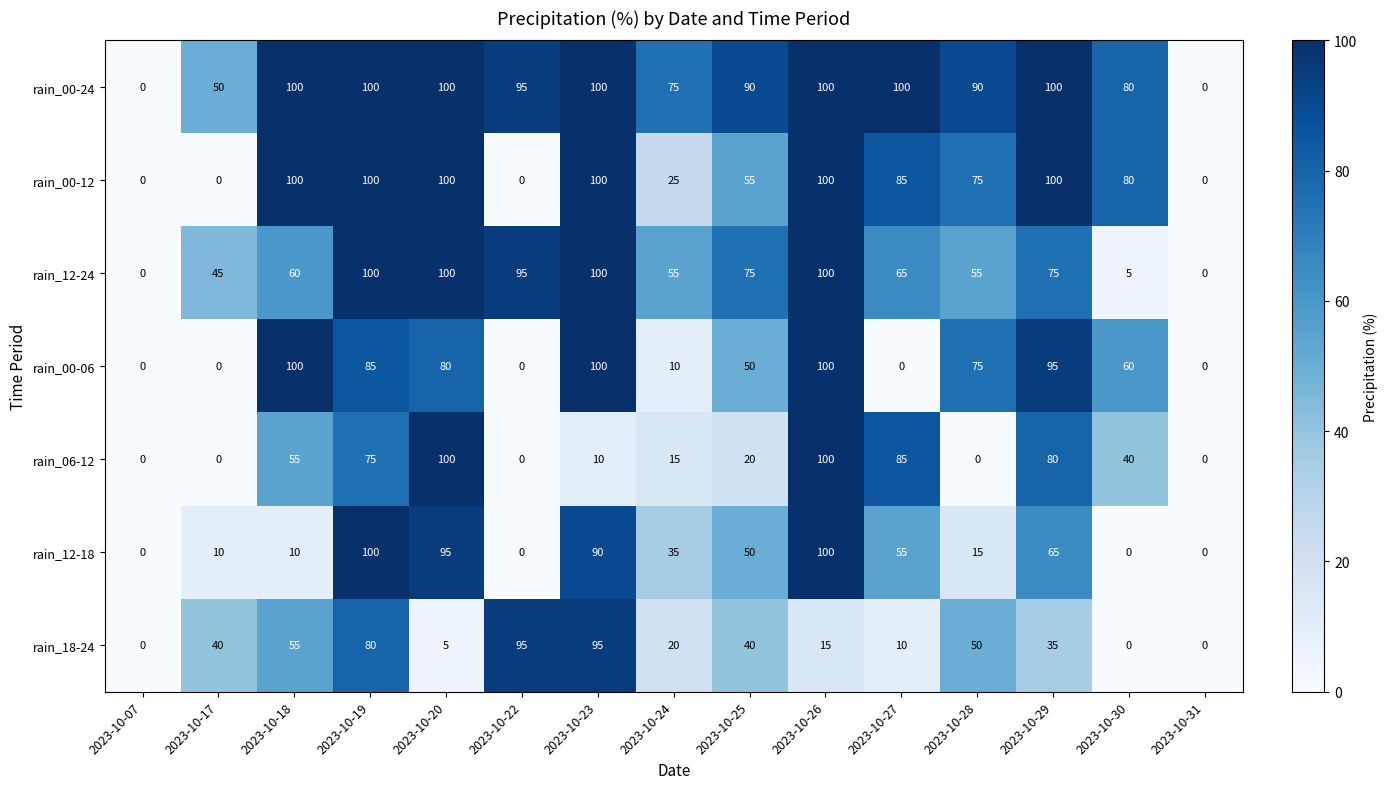

Count the number of data series in this chart.

7